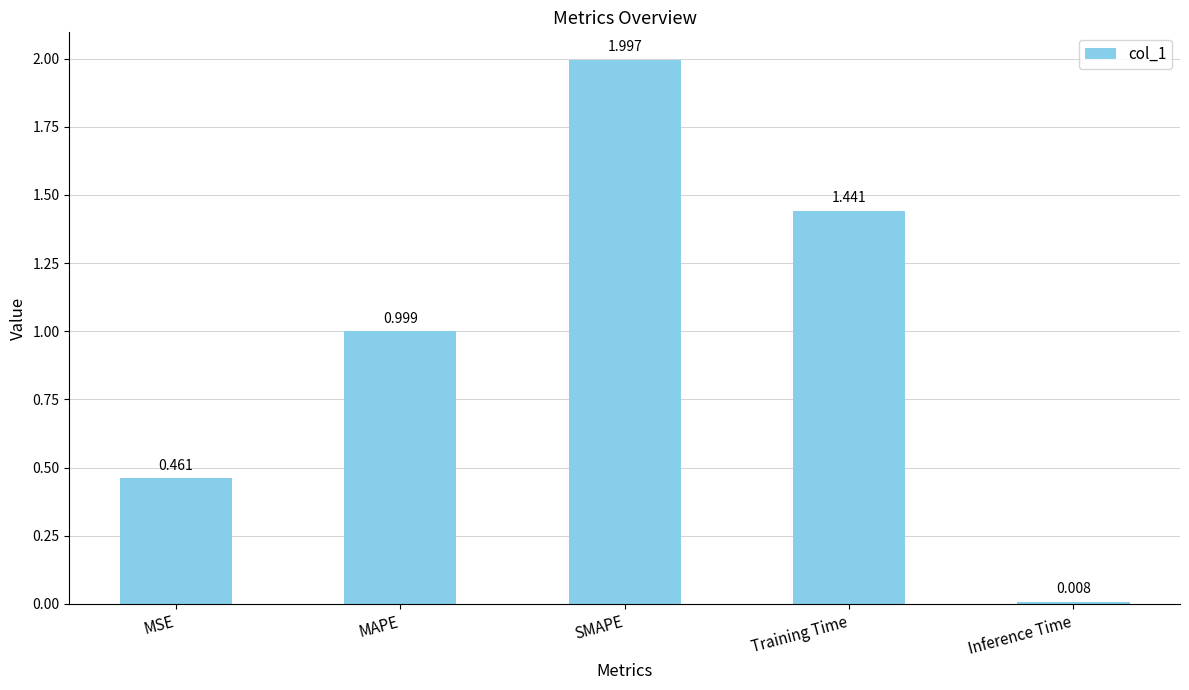

Rank the categories by value from highest to lowest.

SMAPE, Training Time, MAPE, MSE, Inference Time